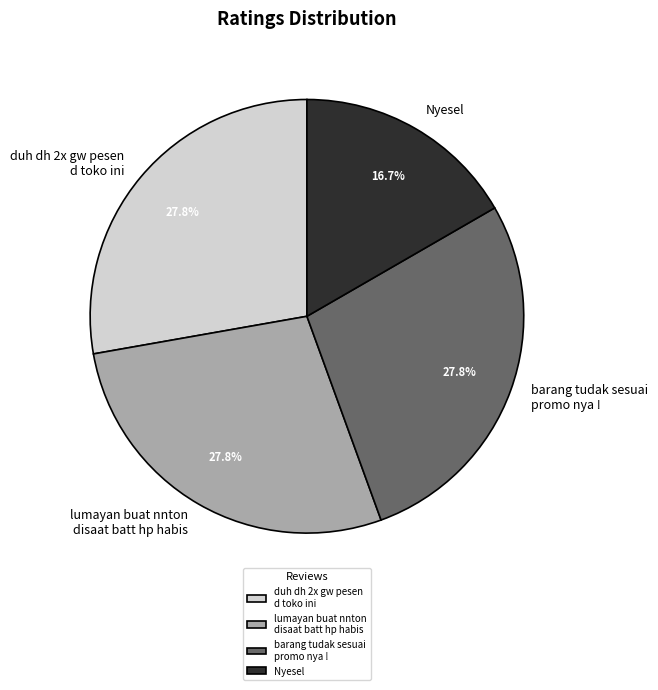

Which category has the smallest portion of the pie?

Nyesel